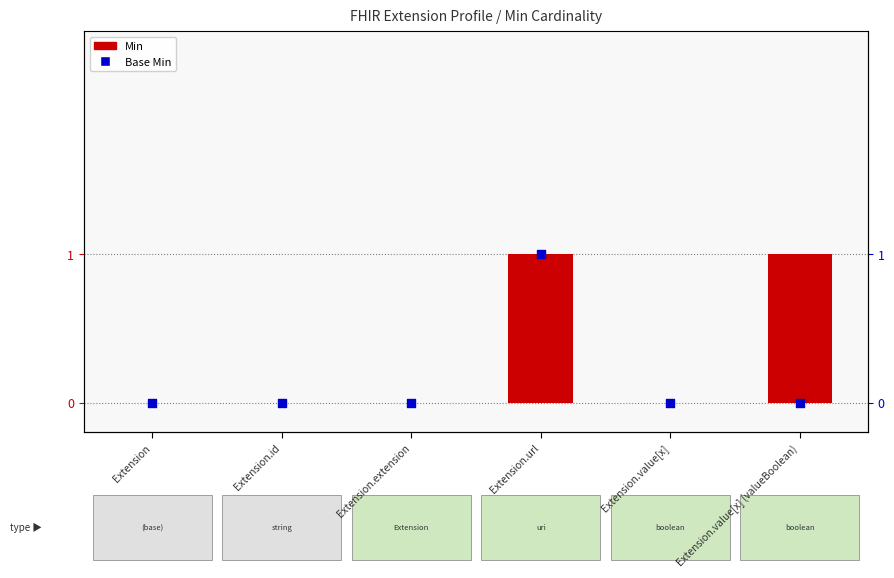

What are all the series names shown in the legend?

Min, Base Min